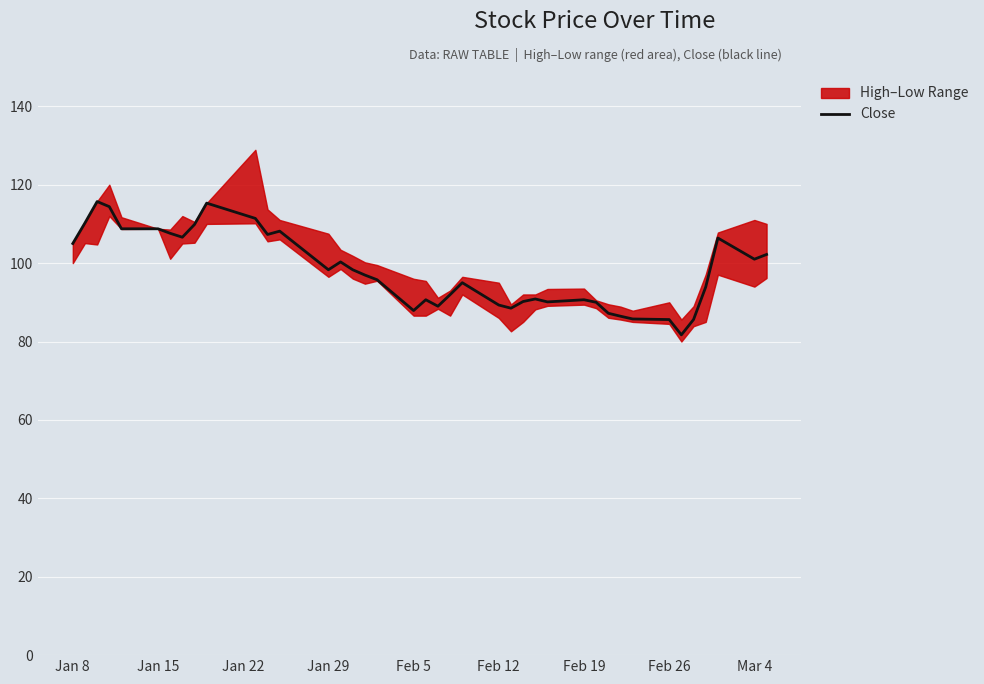

The value of Close at Mar 4 is 133.1. True or false?

False